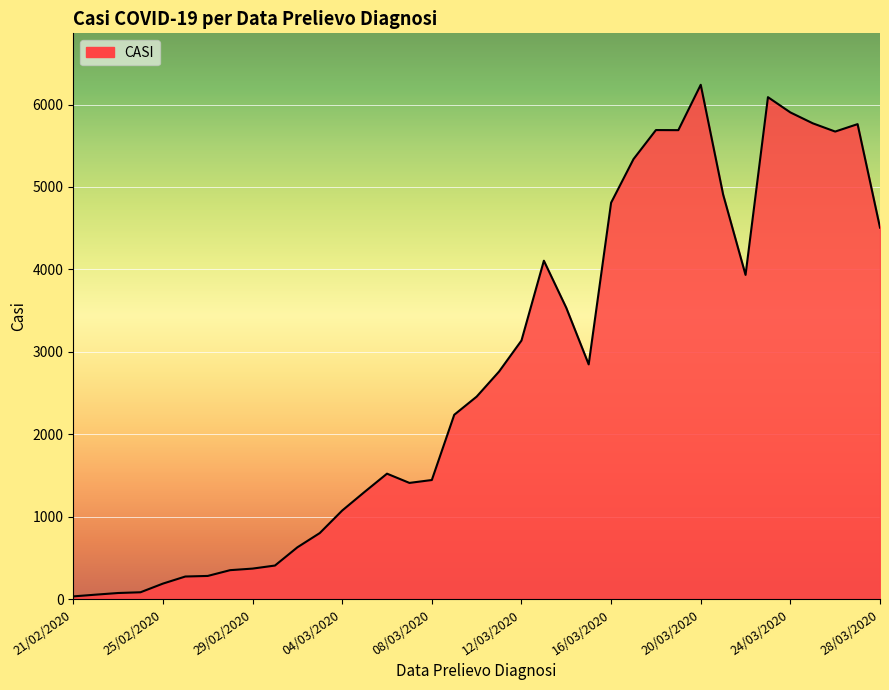

What is the difference between the maximum and minimum values?

6203